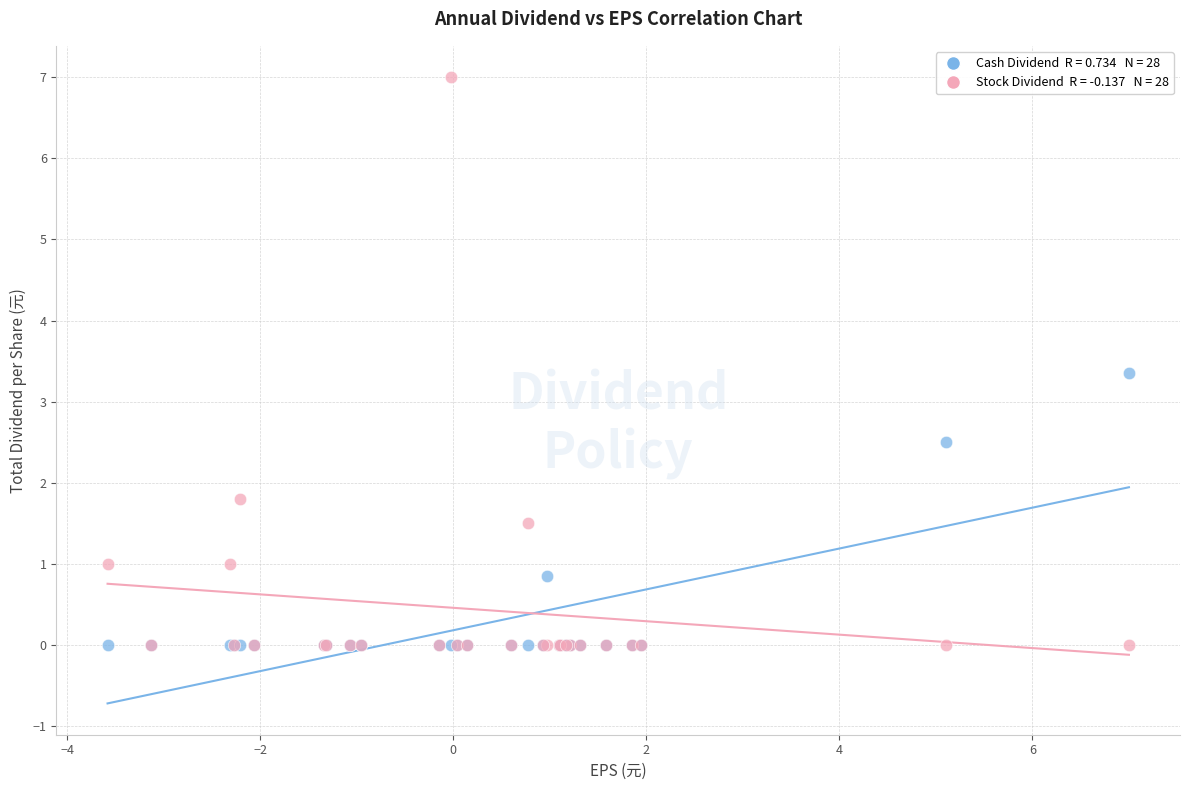

Across all series, what Y value is closest to 3?

3.4